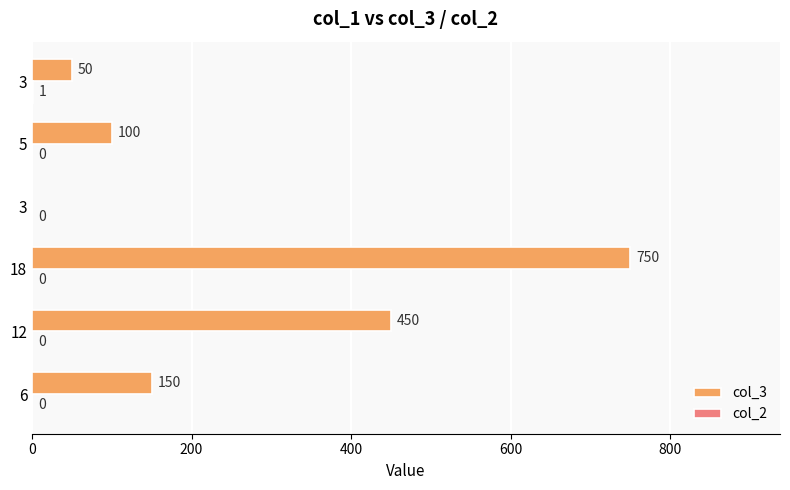

How many distinct data groups are displayed?

2